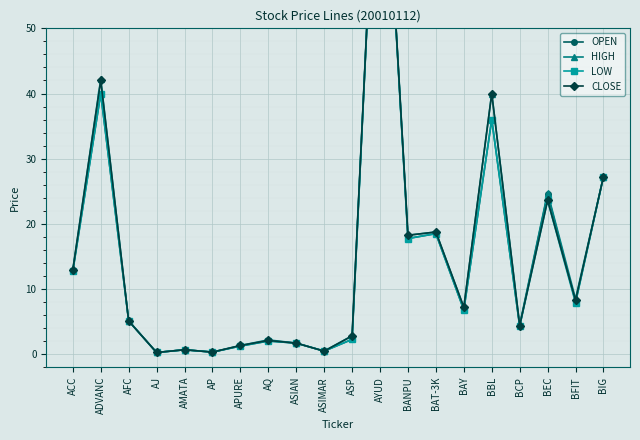

True or false: LOW and CLOSE cross at least once.

False